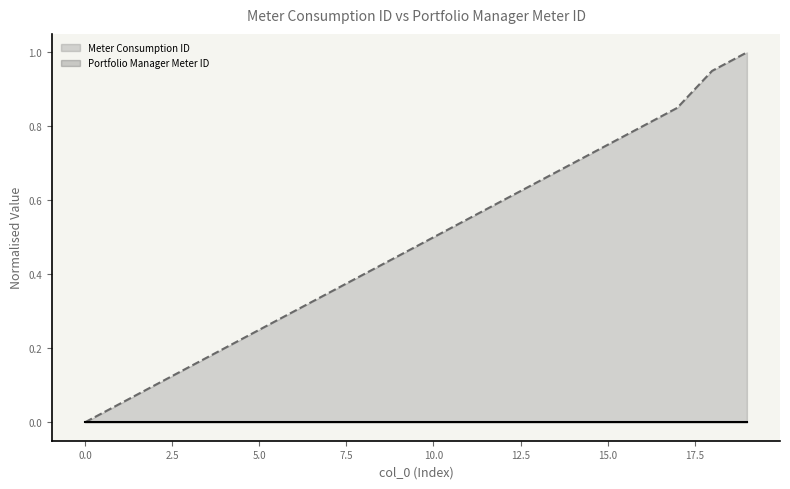

What is the value of the 17th point from the left?

0.8